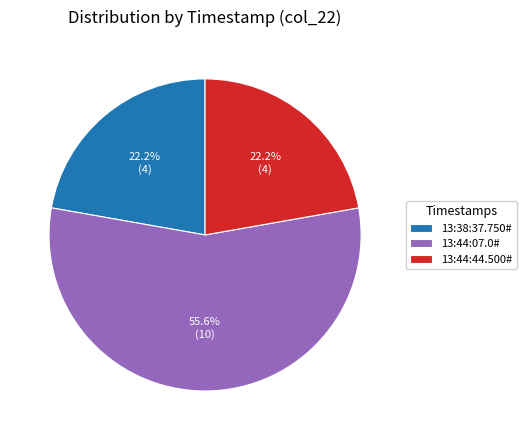

To the nearest percent, what is the difference between the 13:44:44.500# and 13:44:07.0# slice percentages?

33%